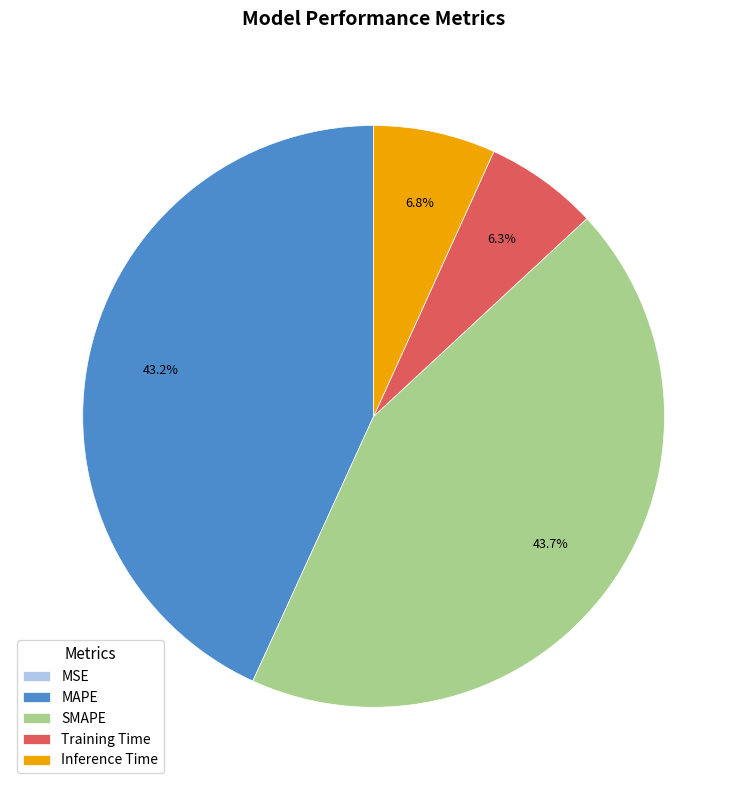

To the nearest percent, what is the combined percentage of Inference Time and MAPE?

50%